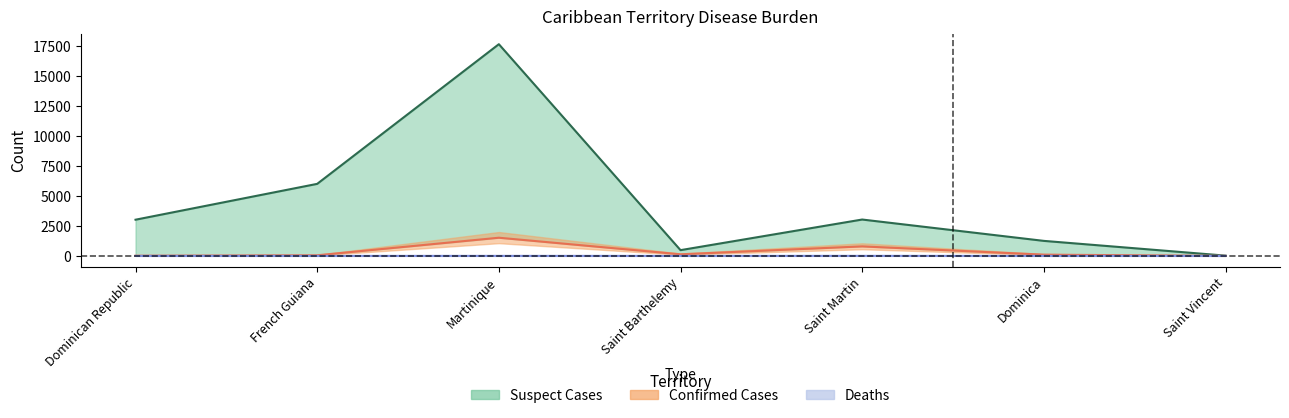

How many series are shown in this chart?

3